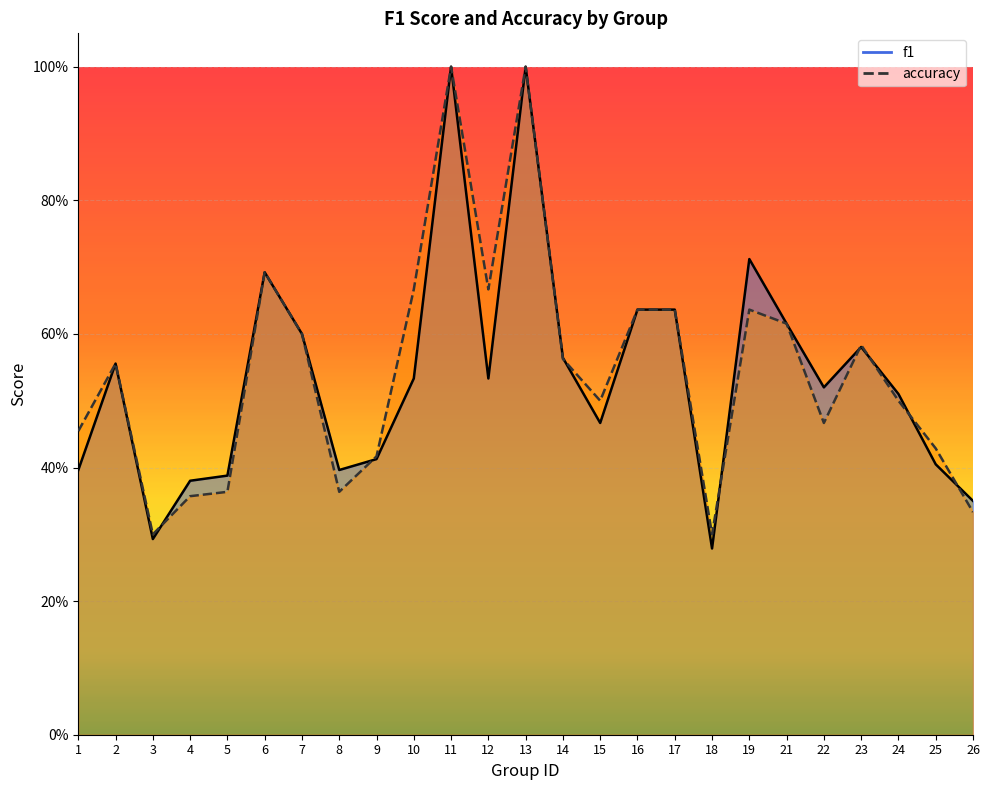

What is the minimum value shown in the chart?

0.3